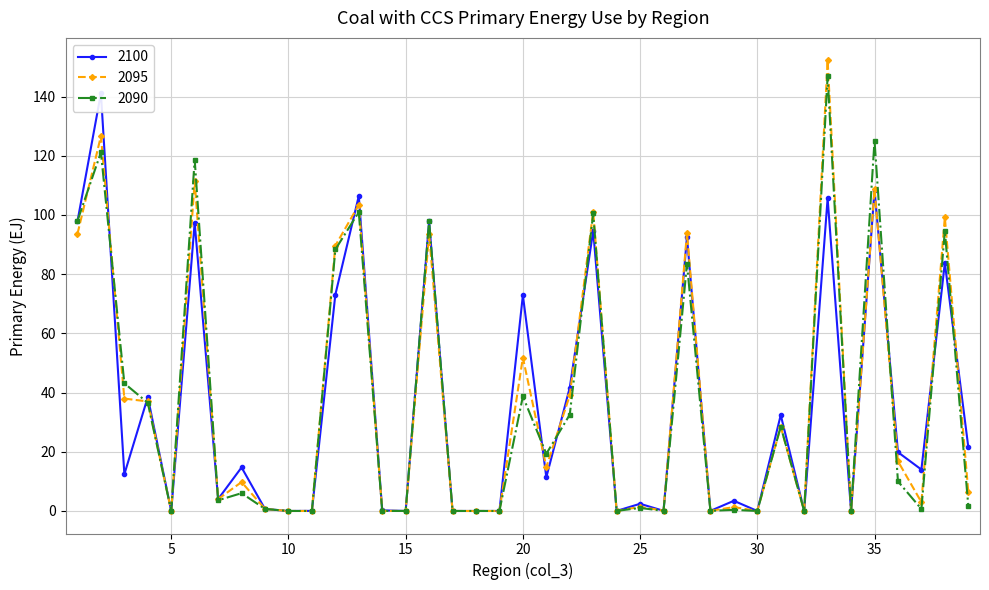

Where does the 2090 series first go above 3?

1